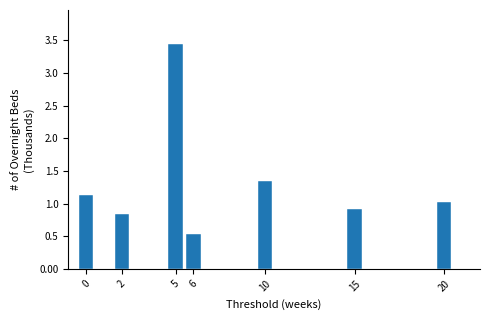

What is the ratio of the value at 15 to the value at 5?

0.3